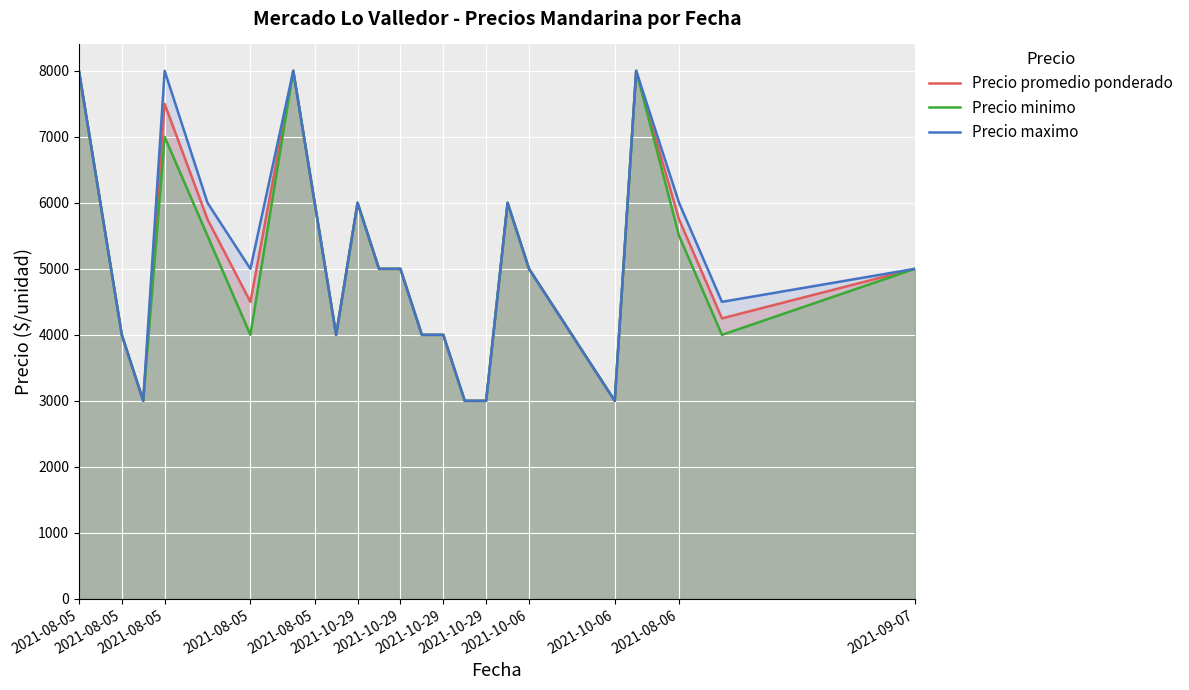

At 16, list the series in order from largest to smallest.

Precio promedio ponderado, Precio minimo, Precio maximo